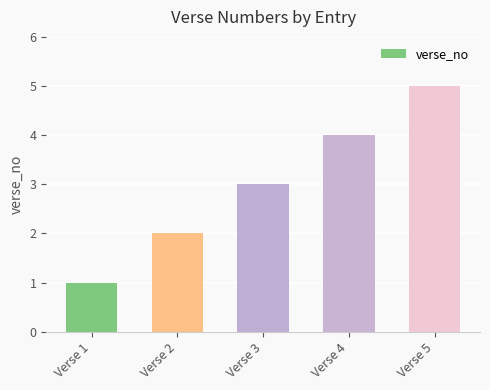

What is the difference between the values at Verse 5 and Verse 2?

3